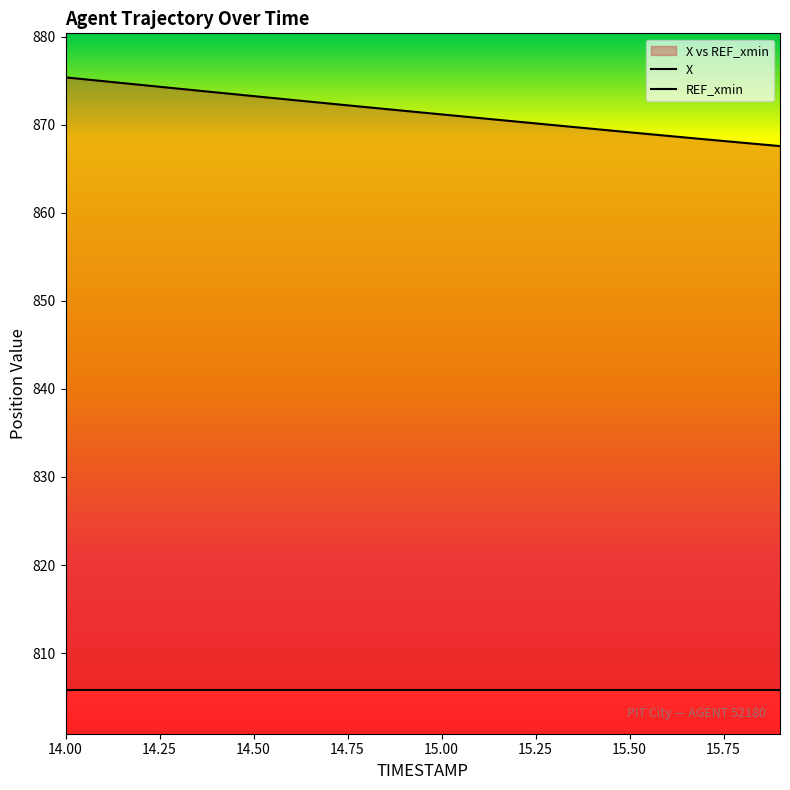

Does the chart display data point markers on the line(s)?

No